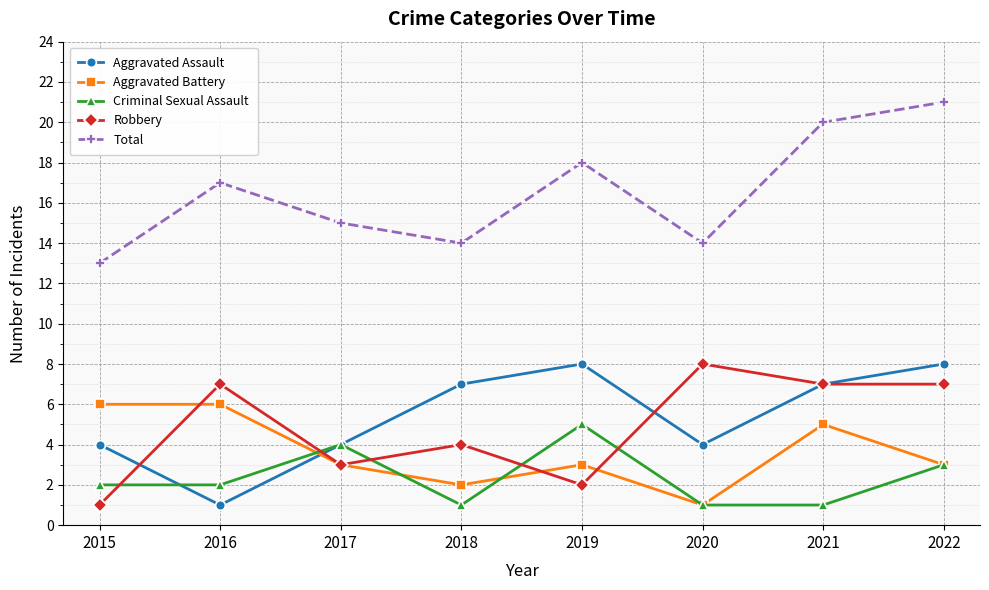

Reading left to right, extract all data points from this chart.

Aggravated Assault: 2015=4	2016=1	2017=4	2018=7	2019=8	2020=4	2021=7	2022=8
Aggravated Battery: 2015=6	2016=6	2017=3	2018=2	2019=3	2020=1	2021=5	2022=3
Criminal Sexual Assault: 2015=2	2016=2	2017=4	2018=1	2019=5	2020=1	2021=1	2022=3
Robbery: 2015=1	2016=7	2017=3	2018=4	2019=2	2020=8	2021=7	2022=7
Total: 2015=13	2016=17	2017=15	2018=14	2019=18	2020=14	2021=20	2022=21